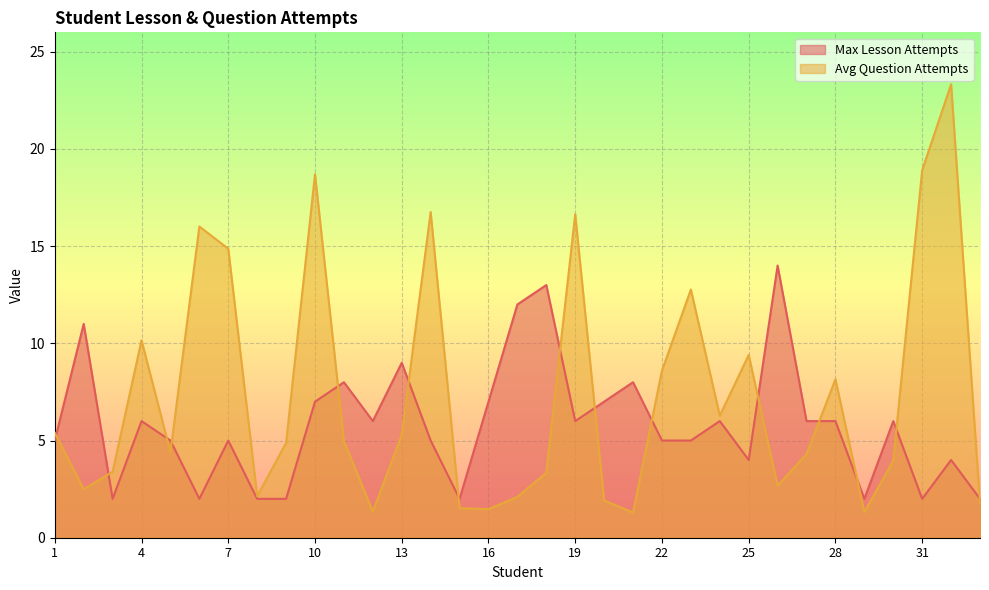

Where is Avg Question Attempts nearest to the value 12?

23